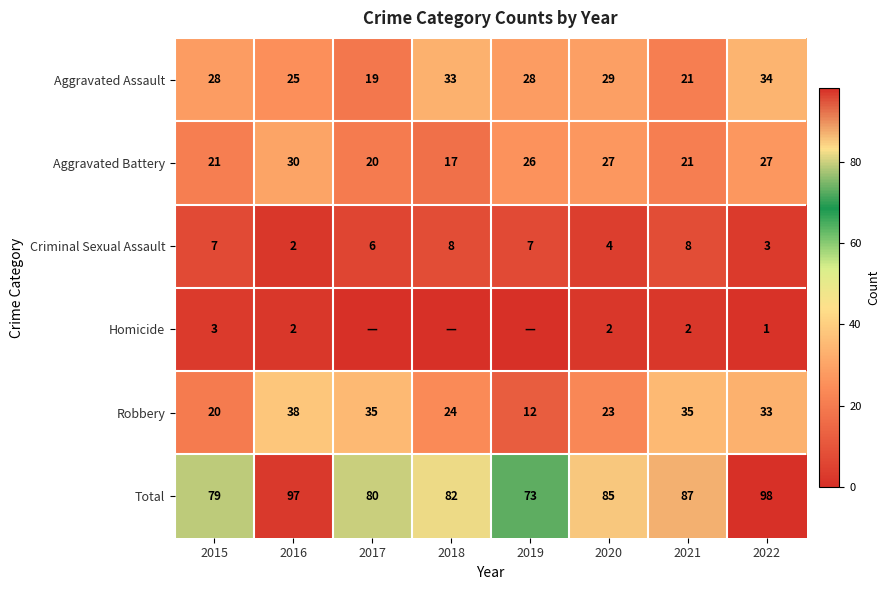

The value of Criminal Sexual Assault at 2017 is 8. True or false?

False